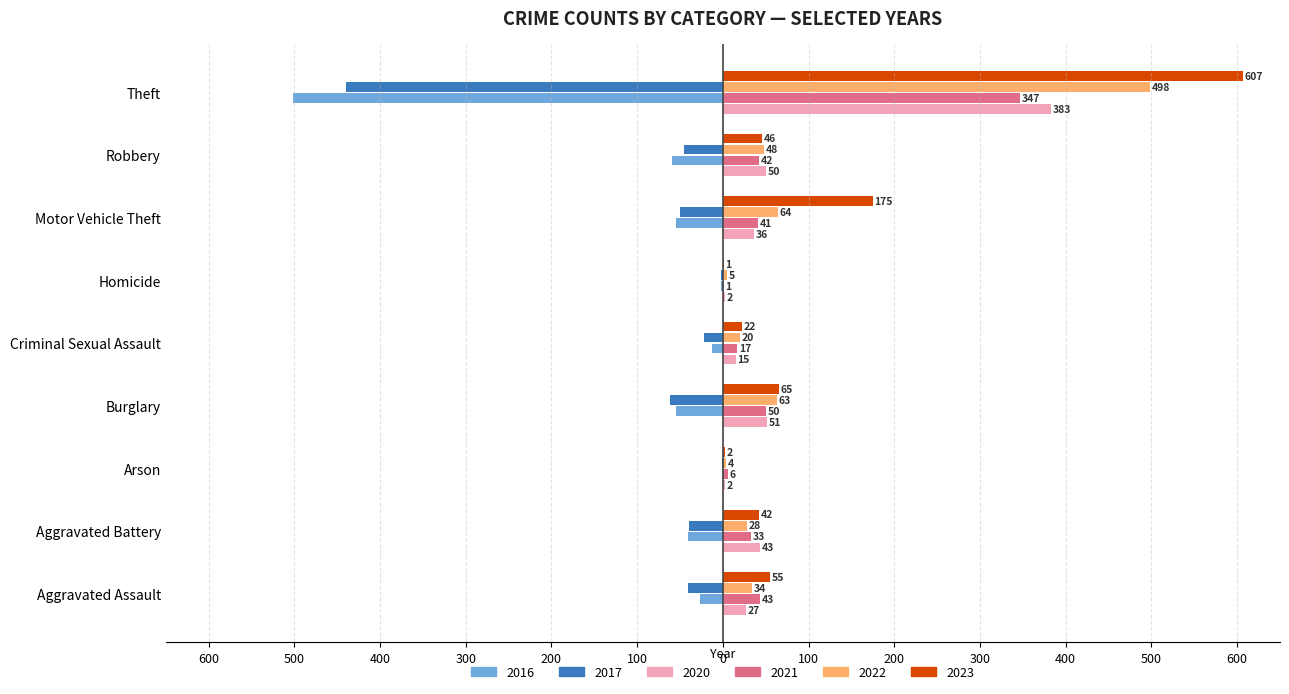

Which series has the largest total across all categories?

2023